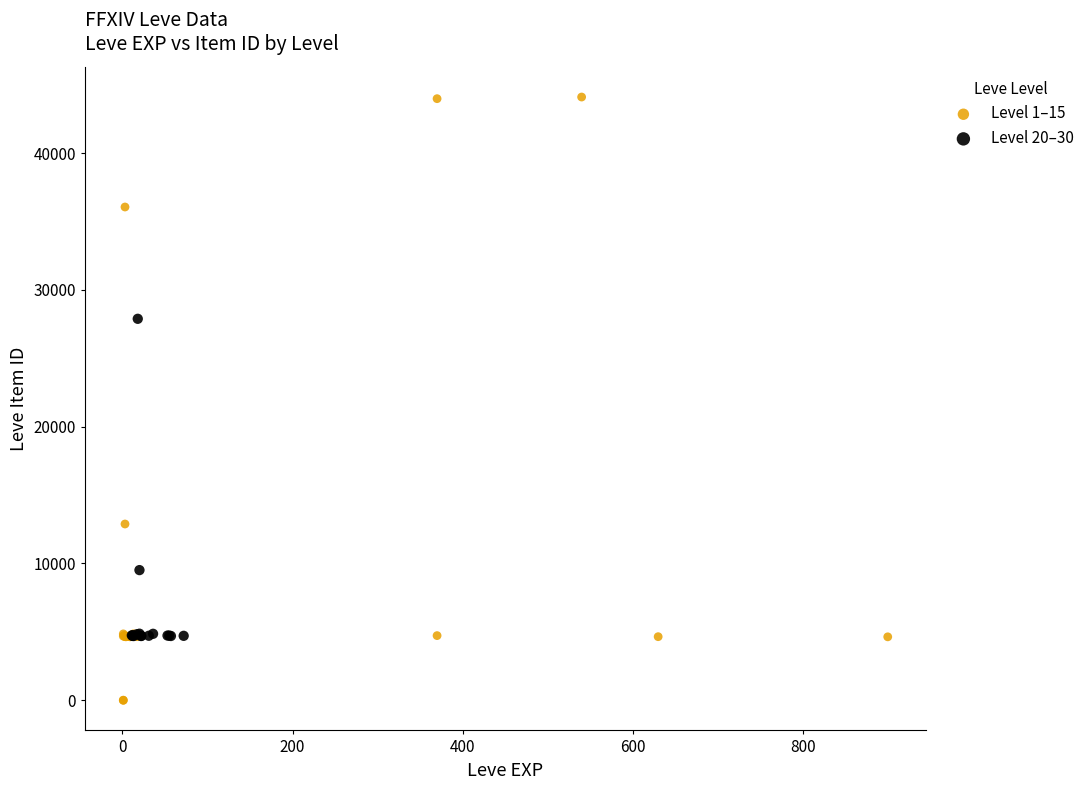

Which series has the widest spread of Y values?

Level 1–15